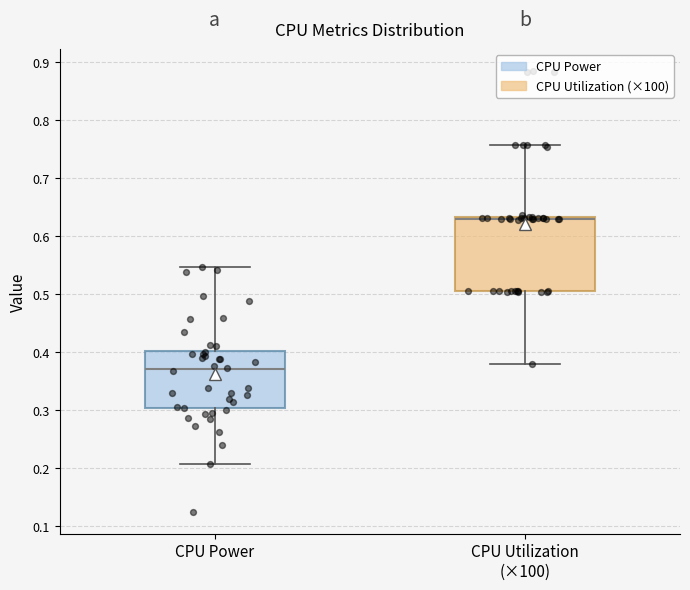

Reading left to right, transcribe this box plot: for each box, give where its median line is, the range the box spans, and where its two whiskers end, as read against the y-axis. The values are not printed on the chart, so give them approximately, as read against the axis.

CPU Power: median 0.37, box 0.30 to 0.40, whiskers 0.21 to 0.55
CPU Utilization (×100): median 0.63 (drawn on the box's upper edge), box 0.50 to 0.63, whiskers 0.38 to 0.76